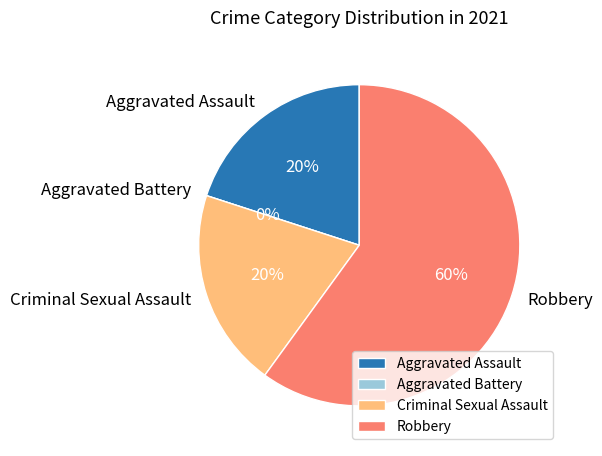

Between Robbery and Aggravated Assault, which is larger?

Robbery